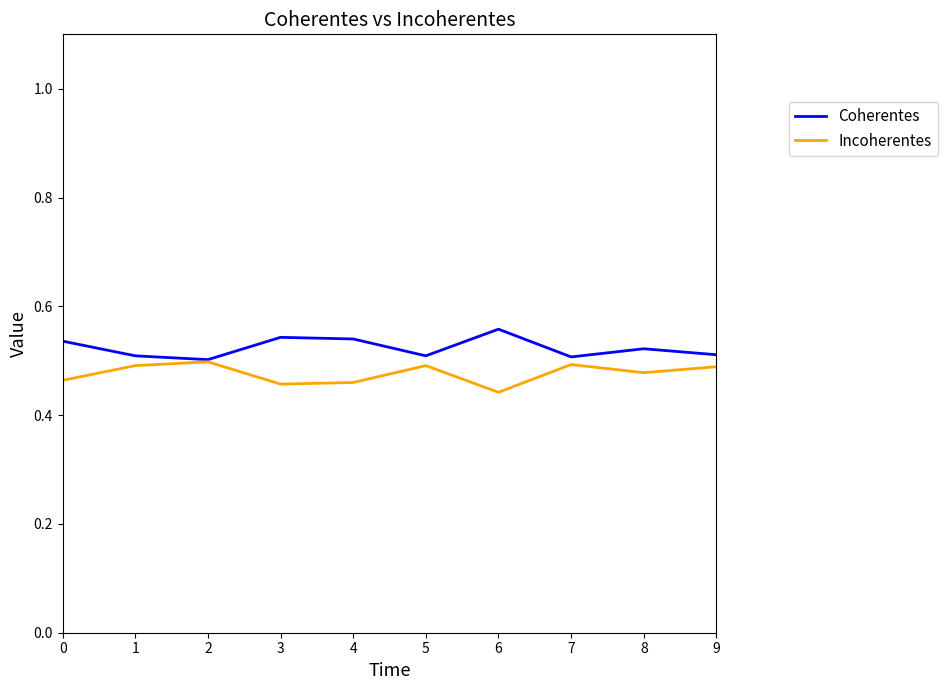

What is the sum of all Coherentes values?

5.2